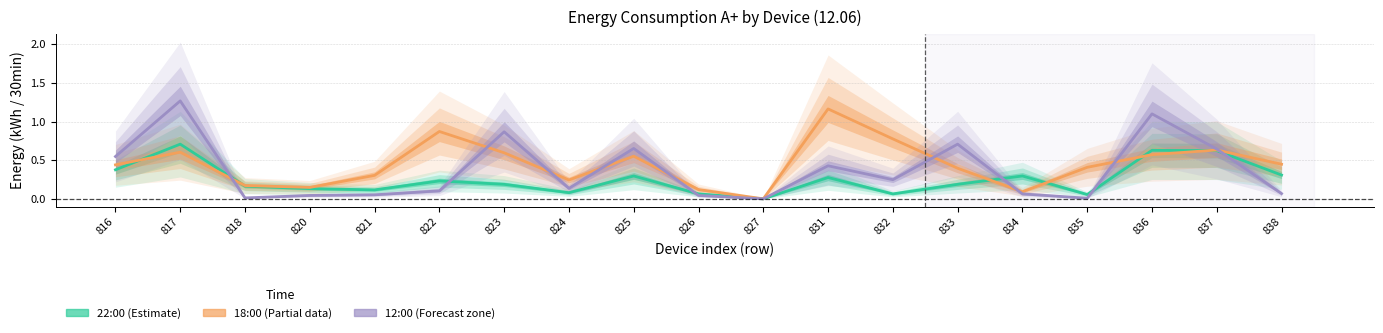

Rank the categories by 18:00 value from lowest to highest.

827, 834, 826, 820, 818, 824, 821, 833, 835, 816, 838, 825, 836, 823, 817, 837, 832, 822, 831